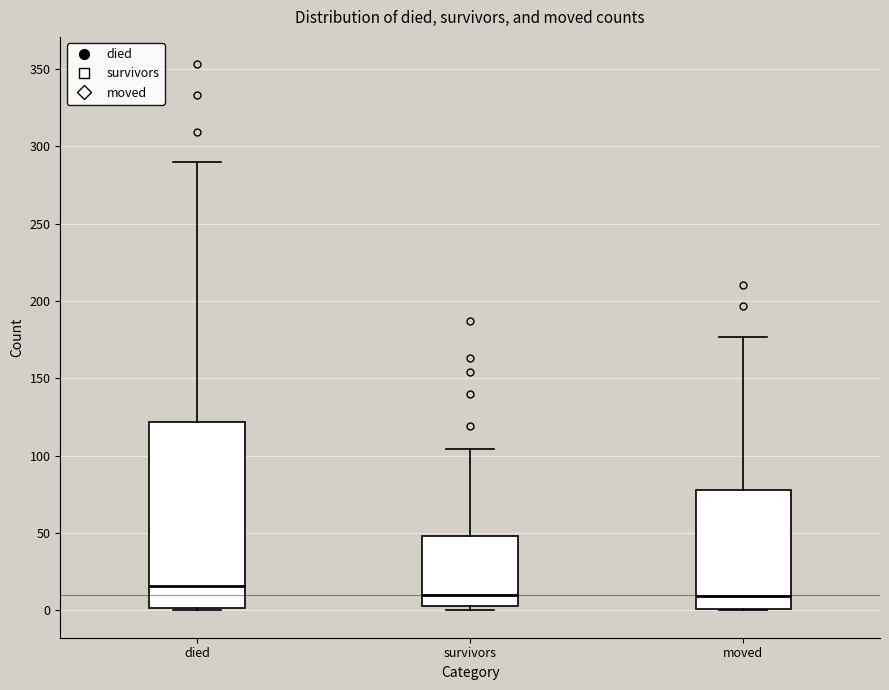

Reading left to right, transcribe this box plot: for each box, give where its median line is, the range the box spans, and where its two whiskers end, as read against the y-axis. The values are not printed on the chart, so give them approximately, as read against the axis.

died: median 15, box 0 to 120, whiskers 0 to 290
survivors: median 10, box 5 to 50, whiskers 0 to 105
moved: median 10, box 0 to 80, whiskers 0 to 175